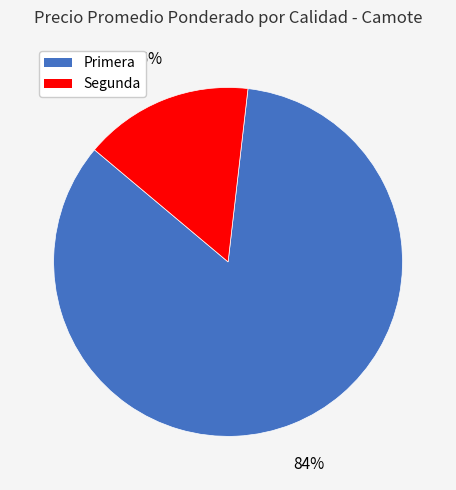

Which has a higher value, Segunda or Primera?

Primera